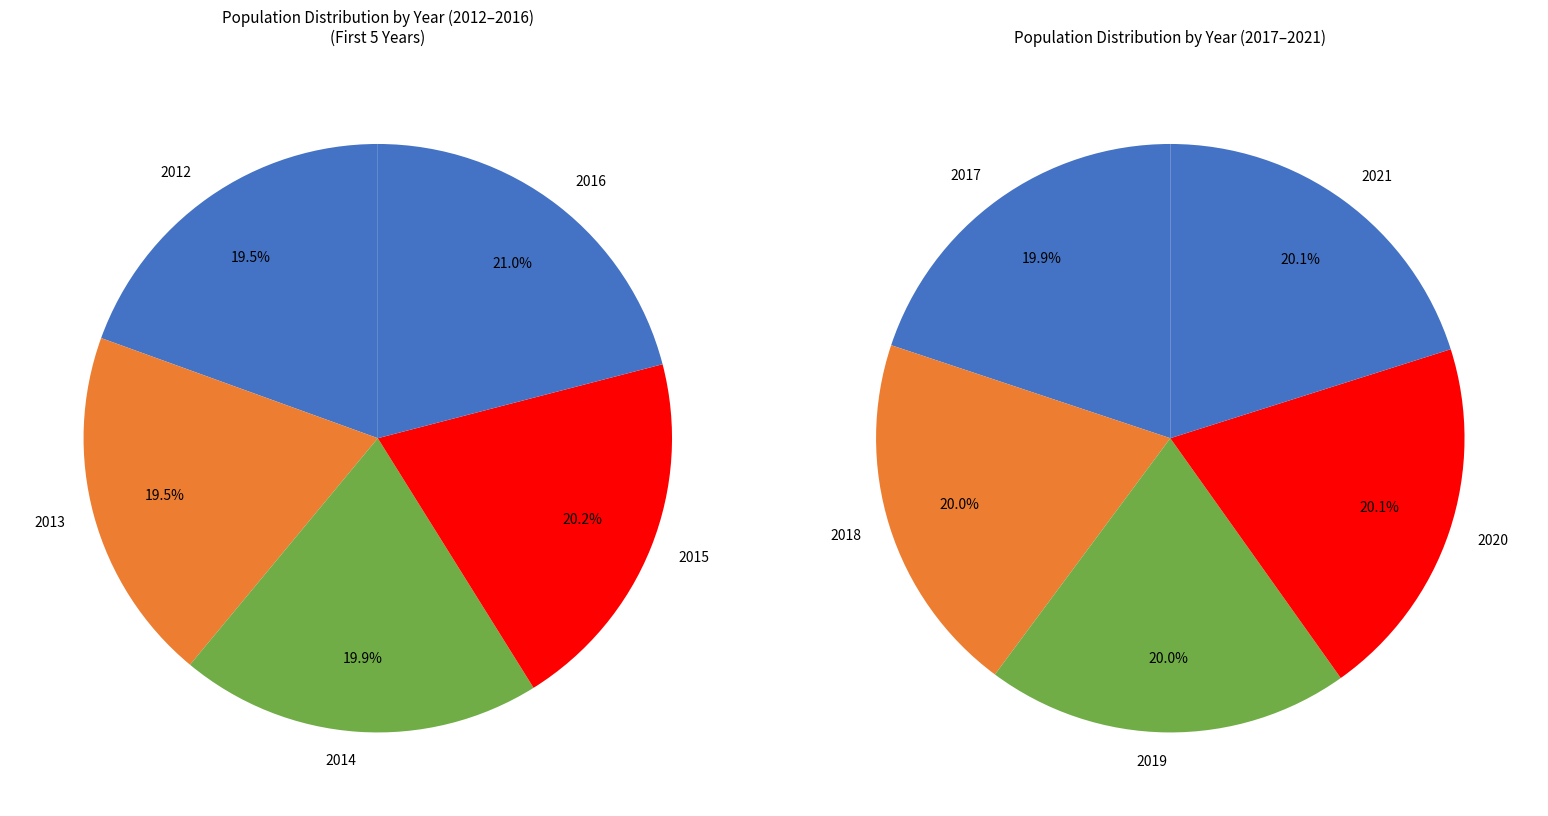

Is 2013 the majority of the pie?

No